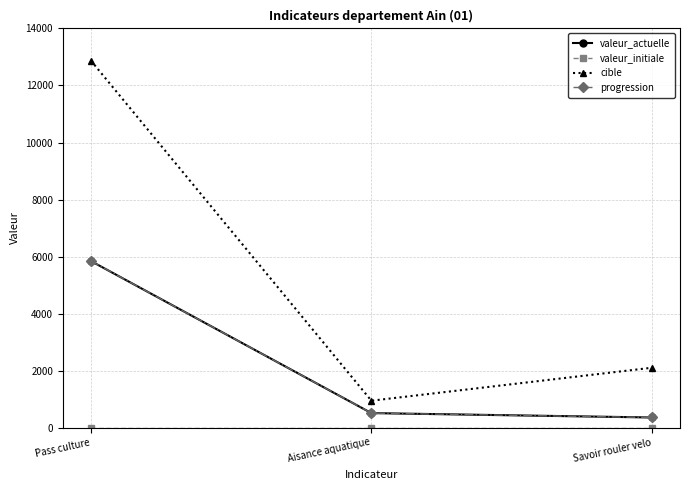

True or false: cible has a value of 12875 at Pass culture.

True